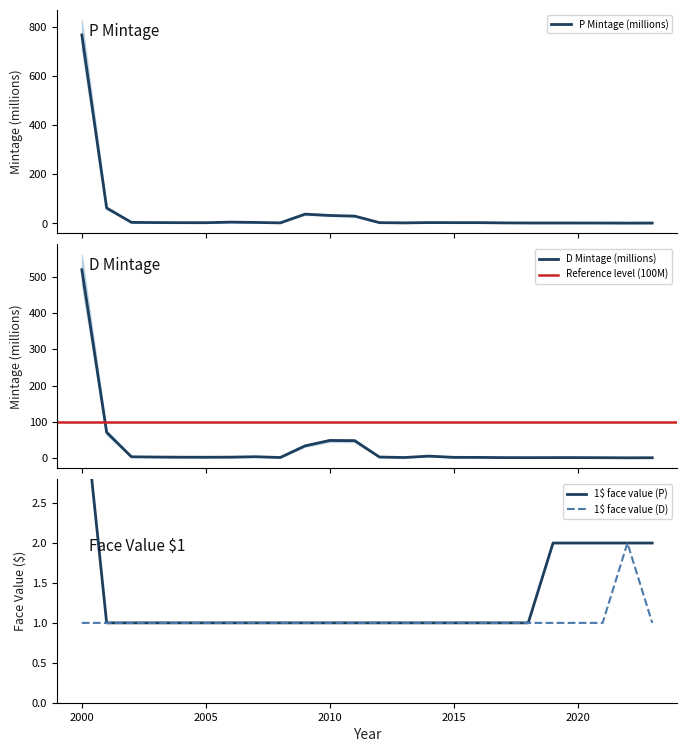

What is the value of the D Mintage (millions) point at the 6th from the left?

2.5